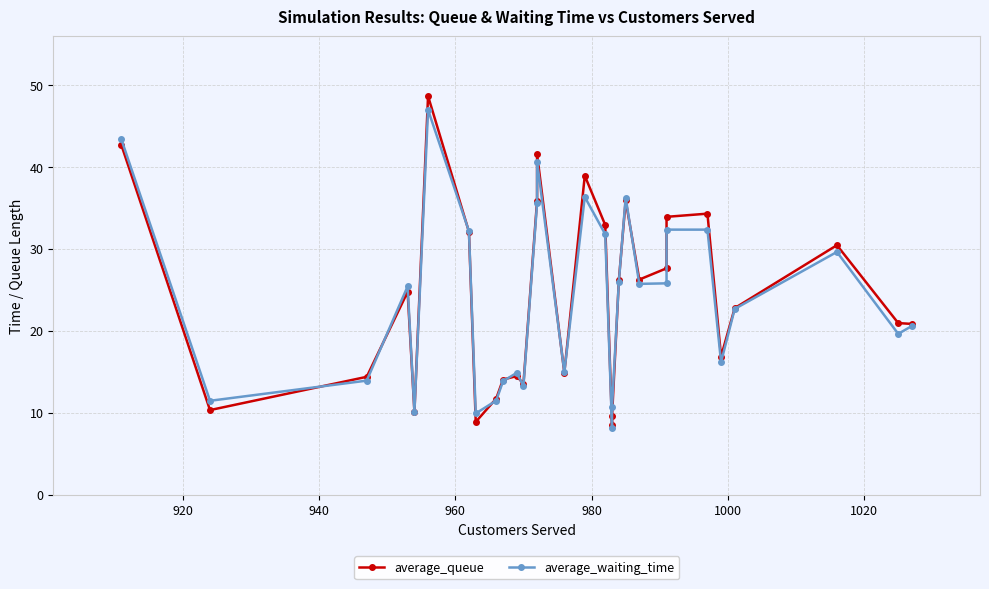

At how many categories does at least one series exceed 35?

6